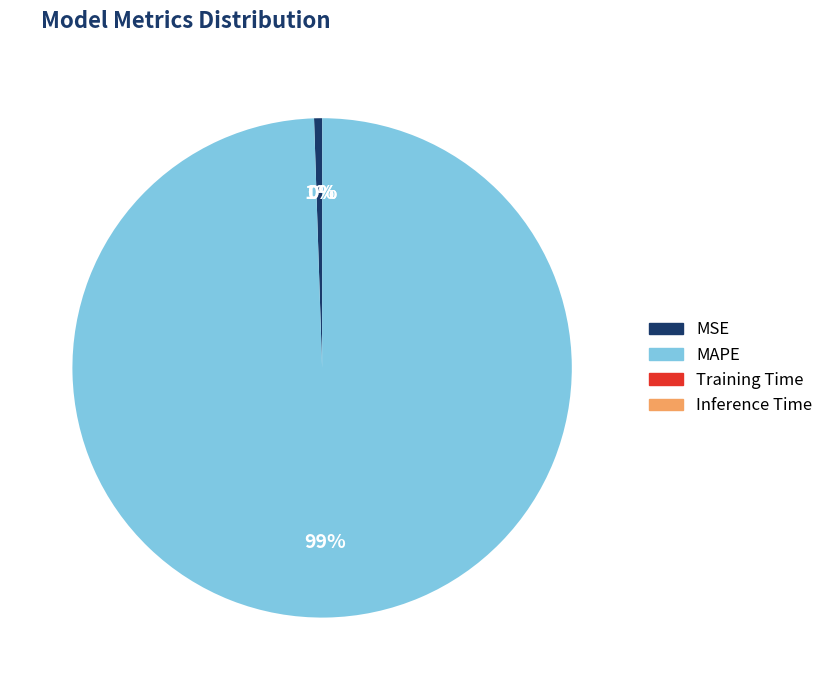

To the nearest percent, what is the combined percentage of MAPE and MSE?

100%